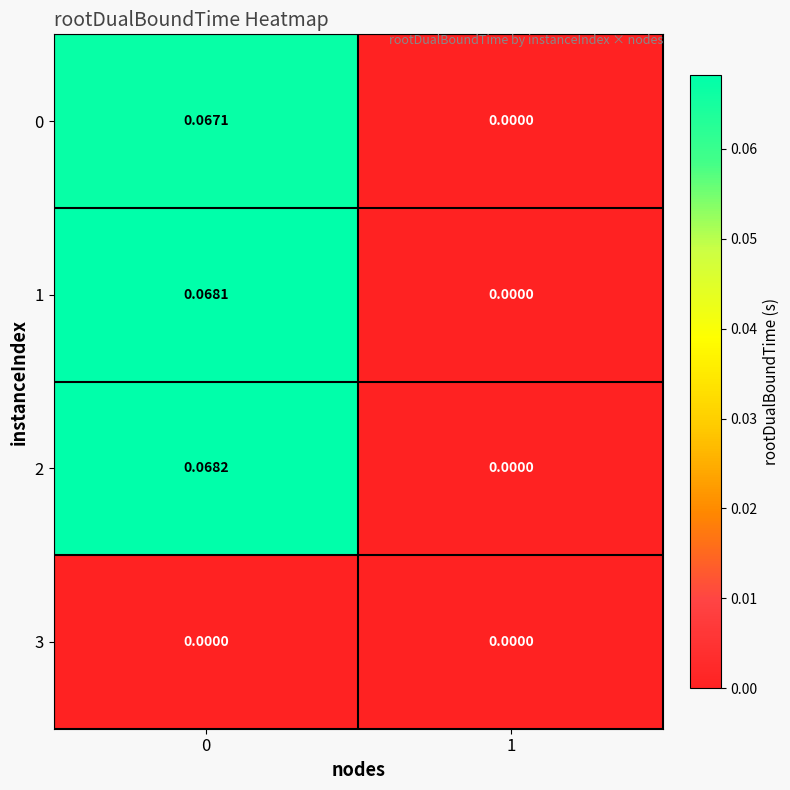

How many values in the 1 series exceed 0?

1